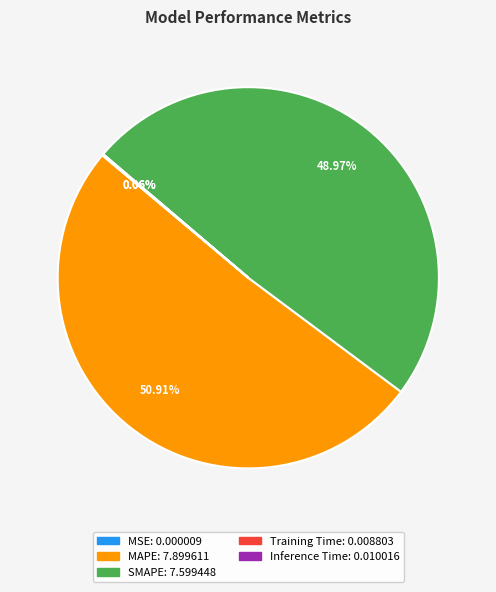

Which category has the biggest portion of the pie?

MAPE